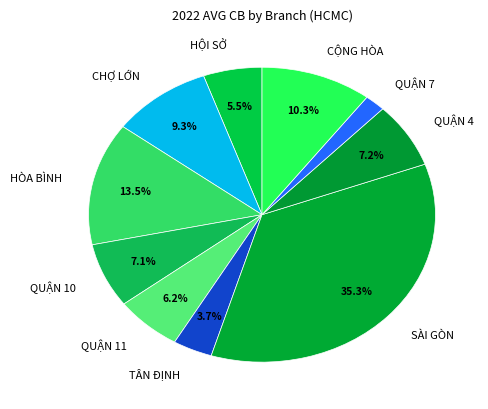

What is the ratio of the value at QUẬN 4 to the value at SÀI GÒN?

0.2